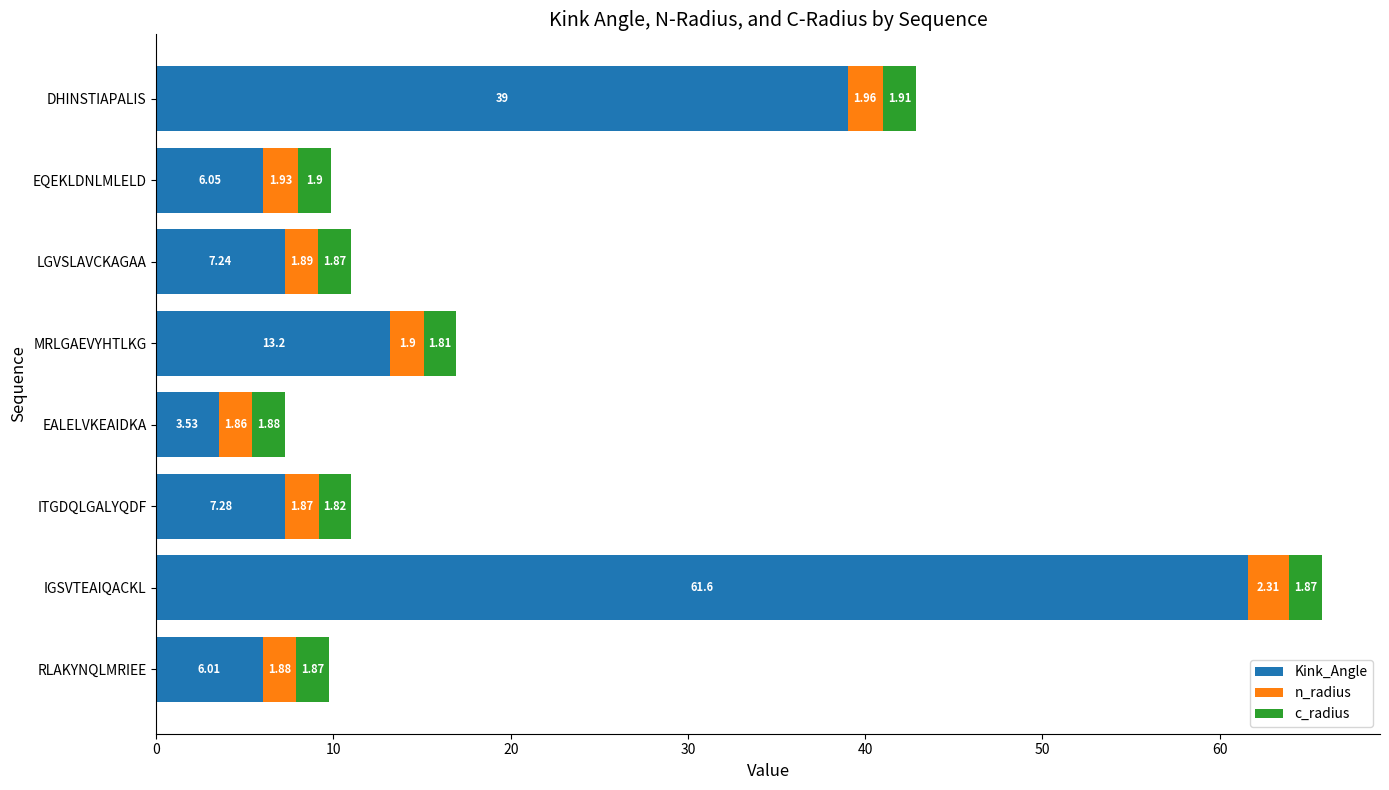

What is the sum of all Kink_Angle values?

143.9